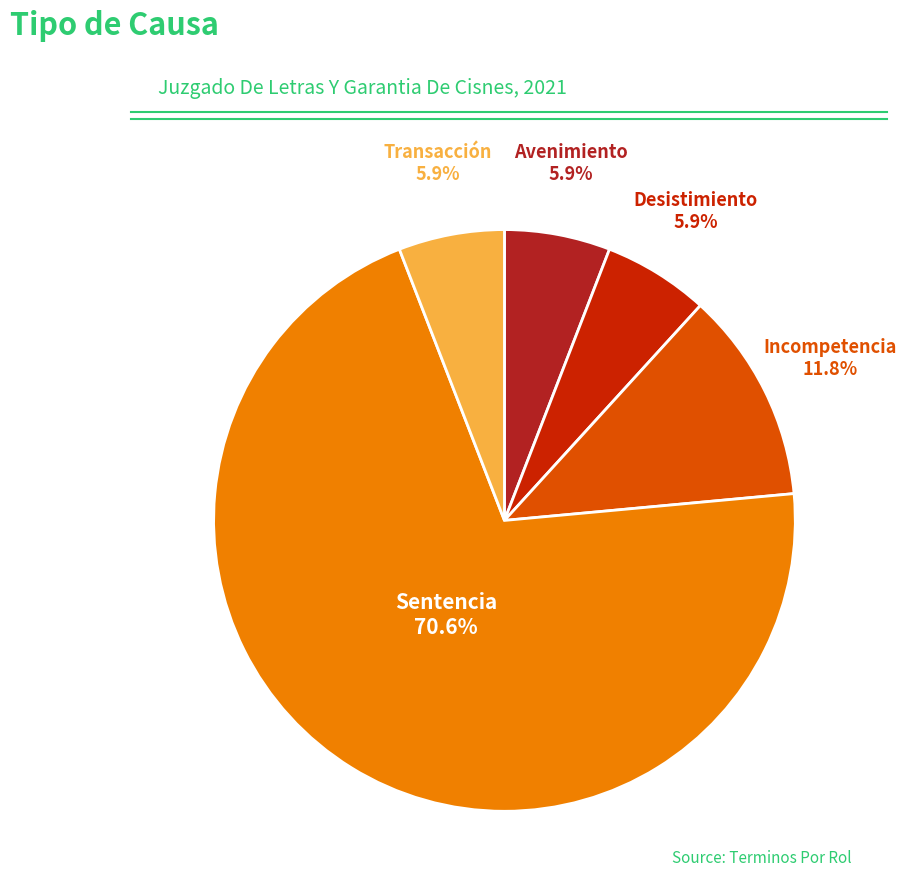

Is there a majority slice in this chart?

Yes